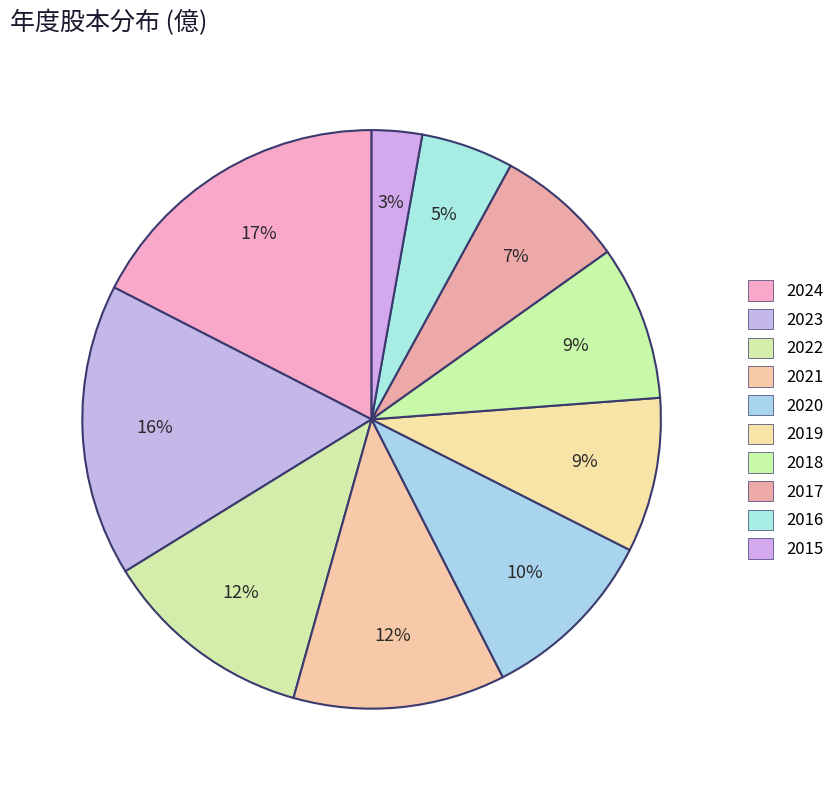

Is 2018 the majority of the pie?

No